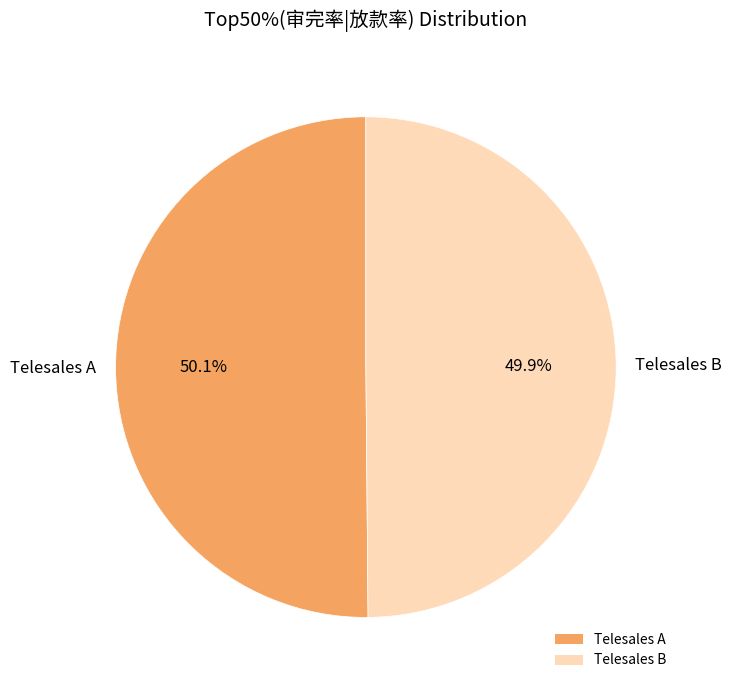

Does any single category account for the majority?

Yes